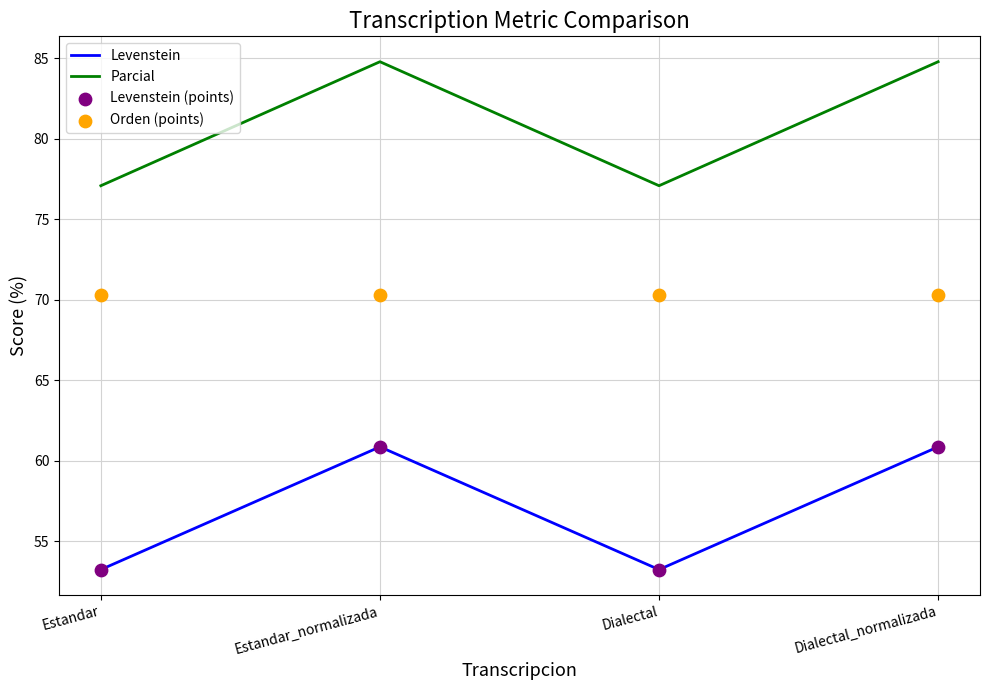

Which series has the largest total across all categories?

Parcial